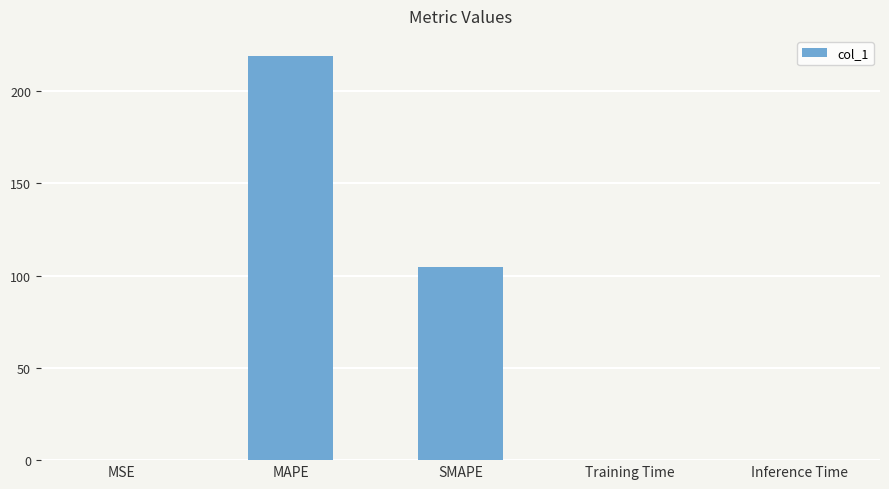

Between MSE and MAPE, which is larger?

MAPE